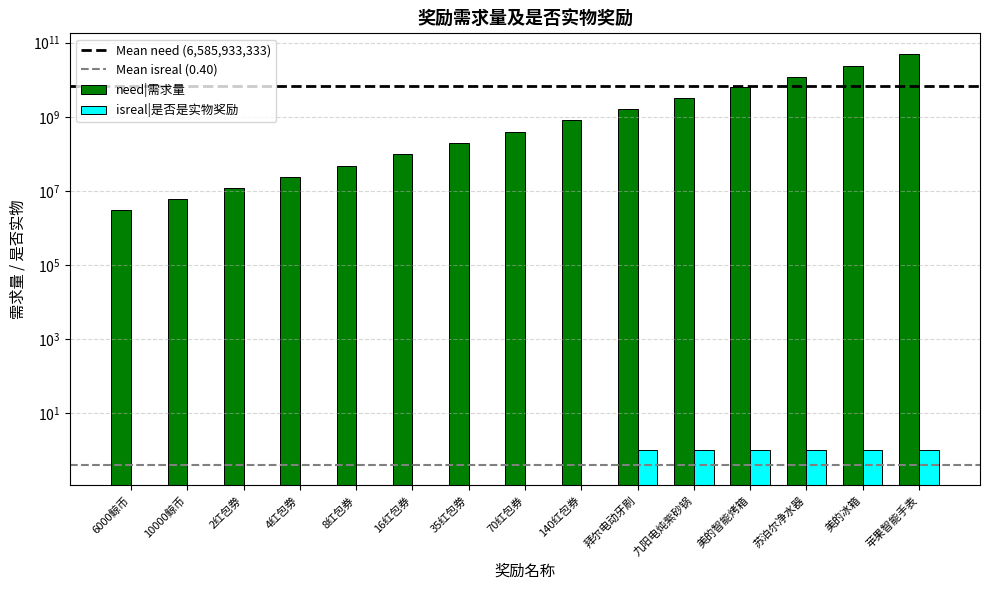

At which category is the sum across all series the highest?

苹果智能手表